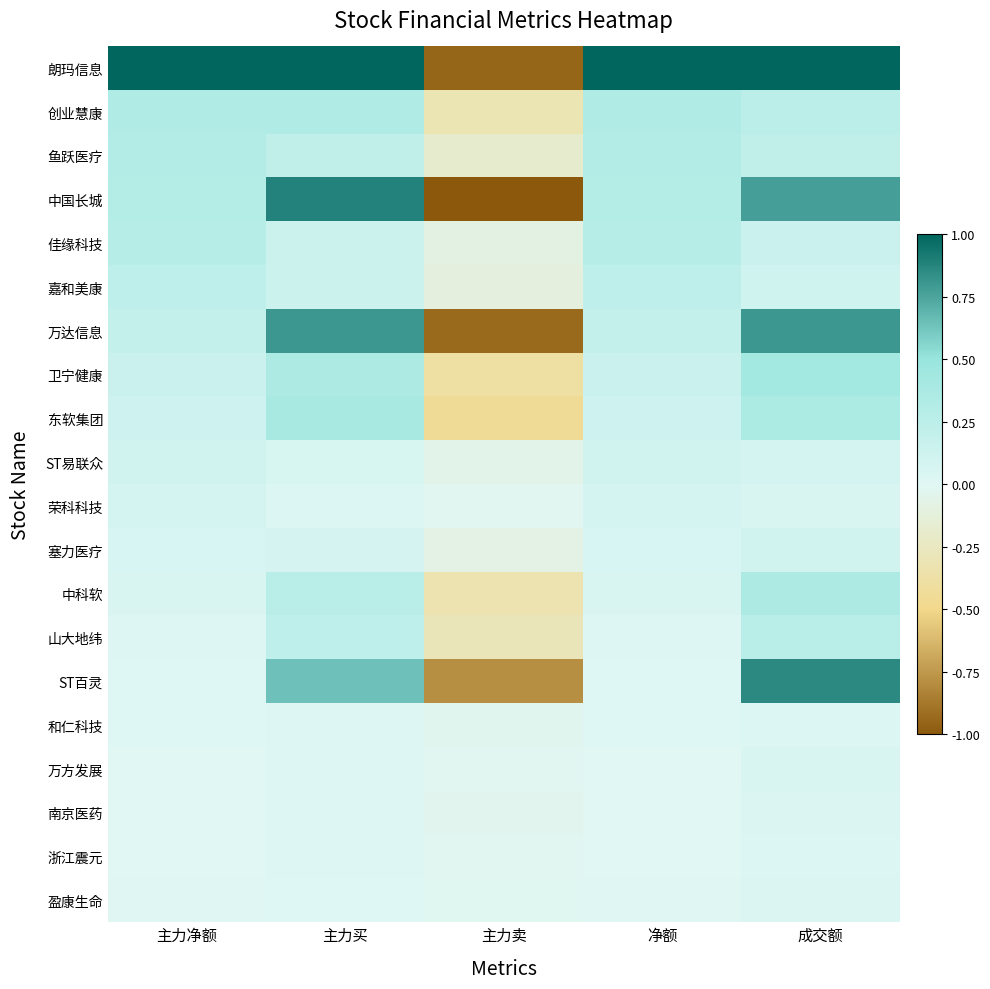

Which series changed the most between 主力净额 and 主力卖?

朗玛信息